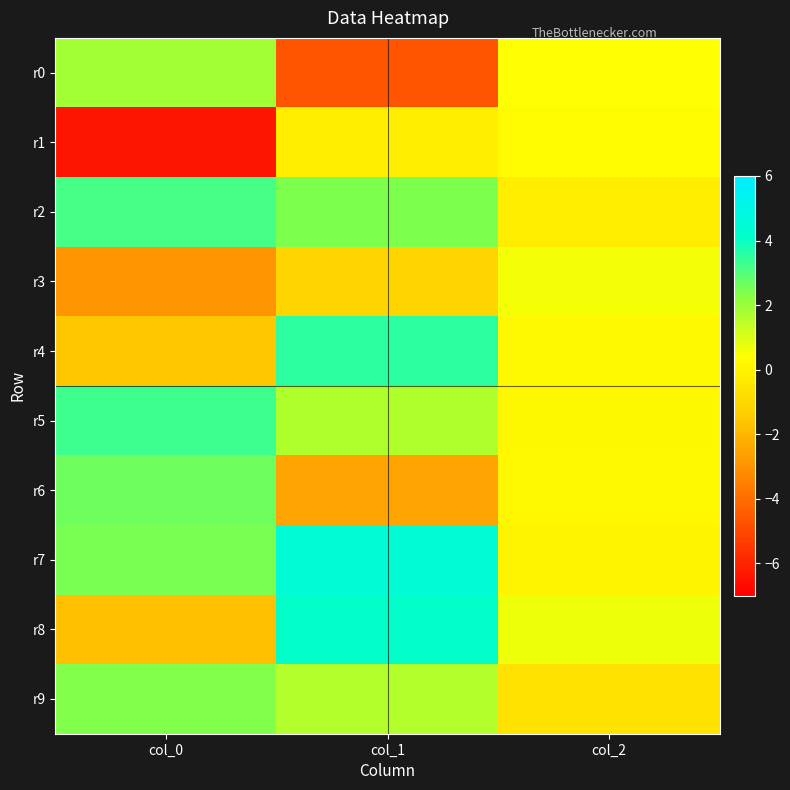

Between col_0 and col_1, which is larger?

col_0